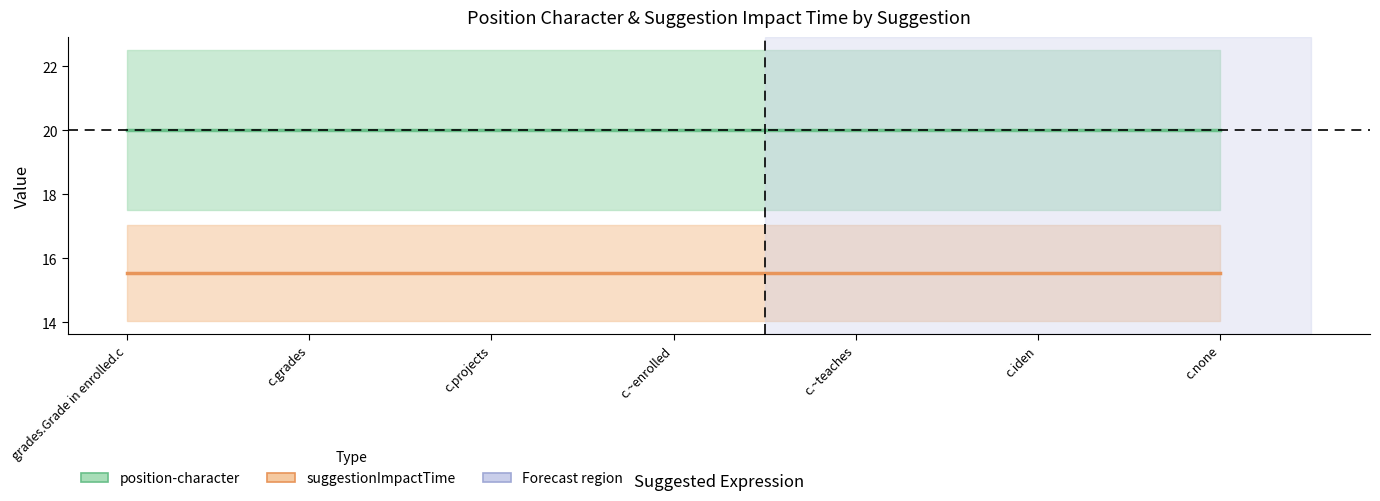

Which series has the largest total across all categories?

position-character (center)